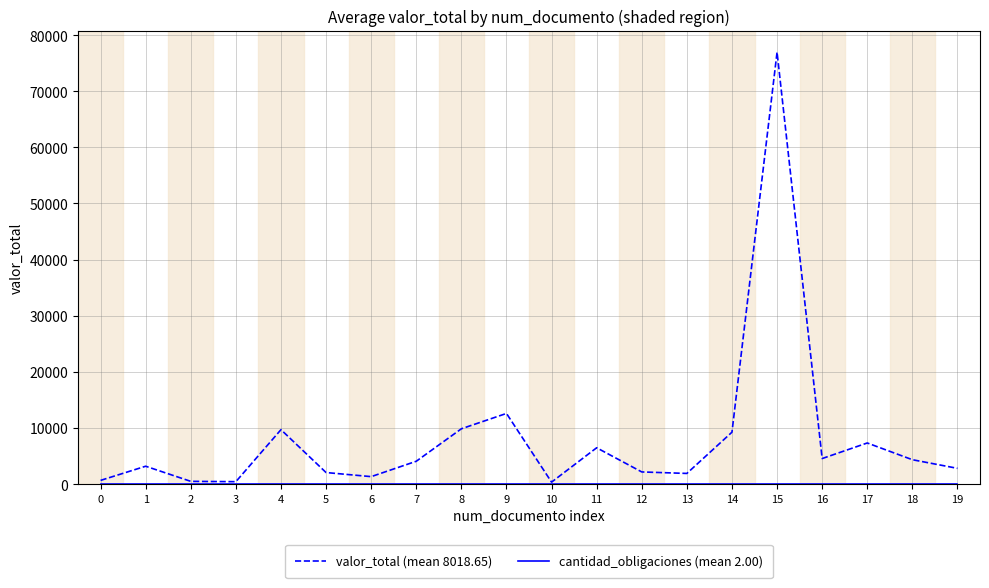

At how many categories does at least one series exceed 39416?

1